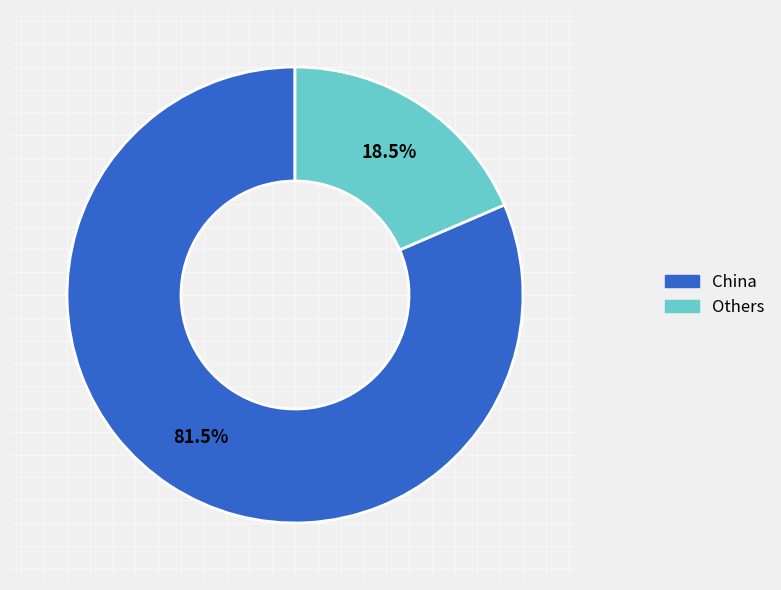

To the nearest percent, what is the average slice percentage?

50%